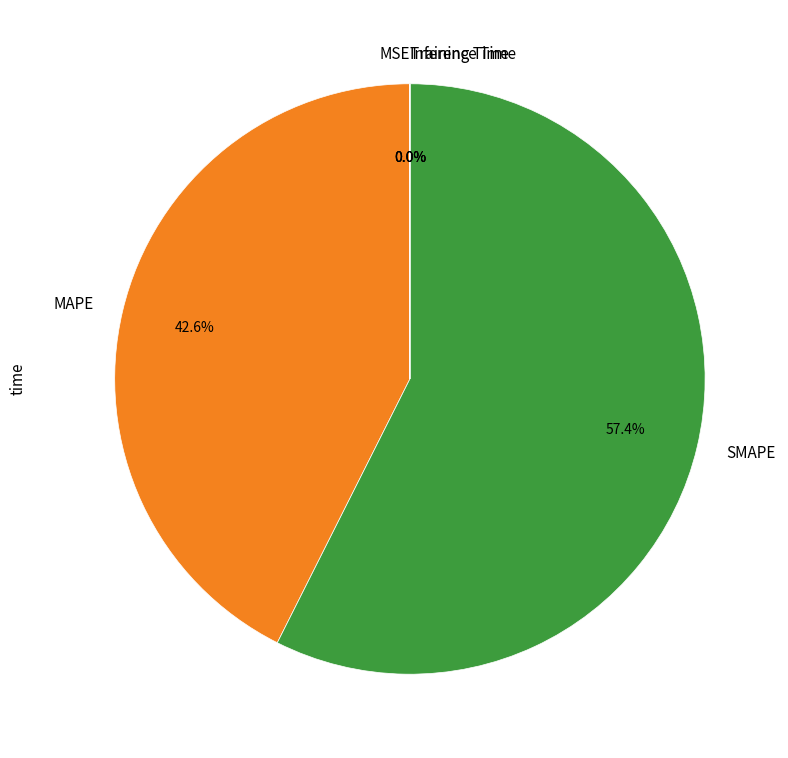

Which category has the biggest portion of the pie?

SMAPE